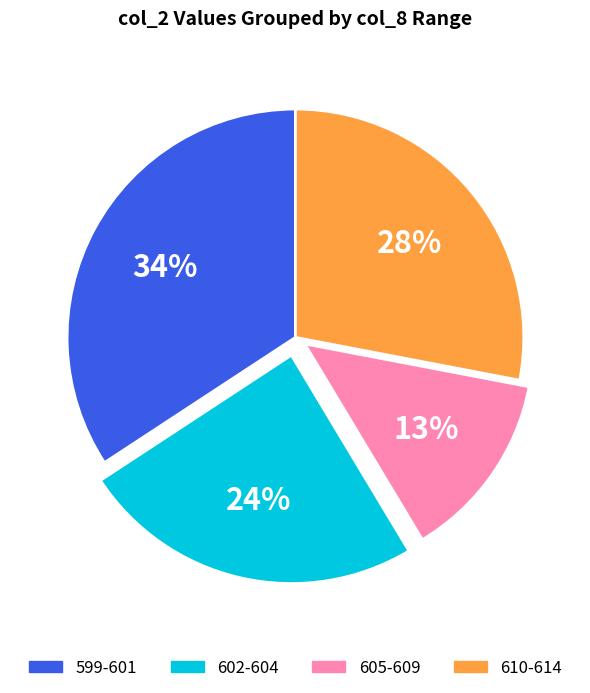

What percentage is the 610-614 slice, to the nearest percent?

28%